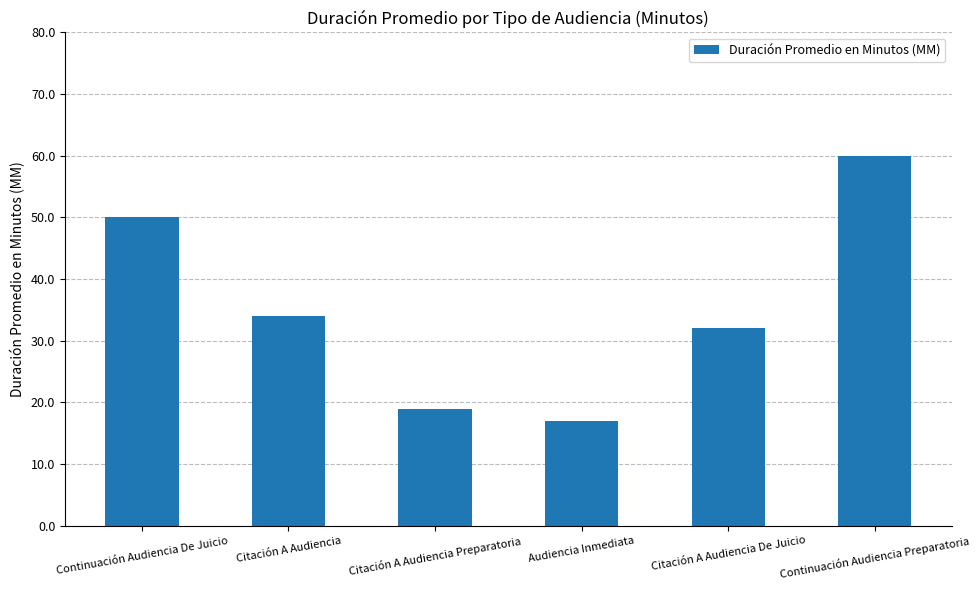

What is the change in value from Continuación Audiencia De Juicio to Citación A Audiencia De Juicio?

-18